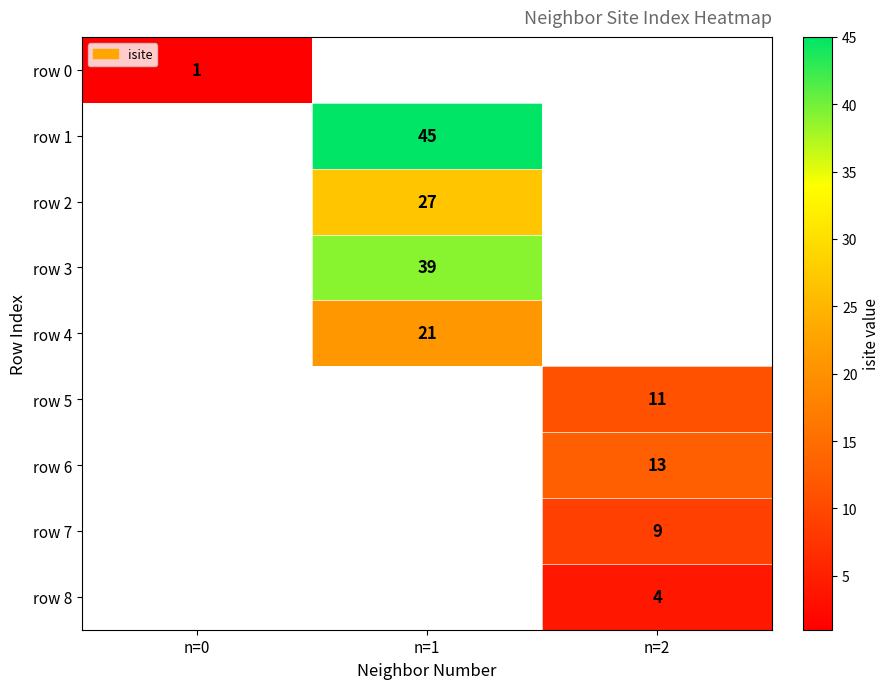

Which category has the lowest value across all series?

n=0